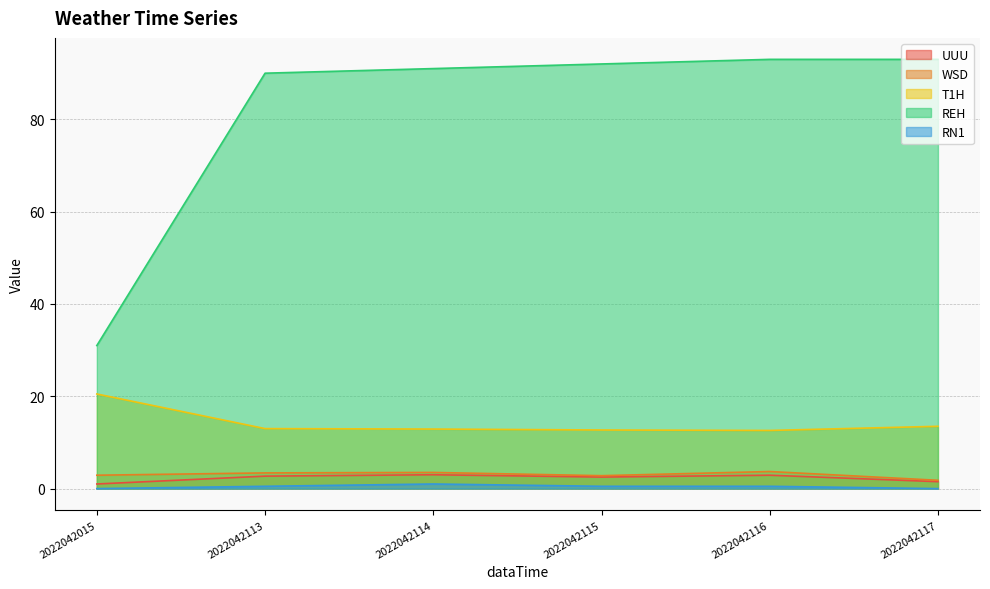

Is it true that T1H equals 5.8 at 2022042117?

False